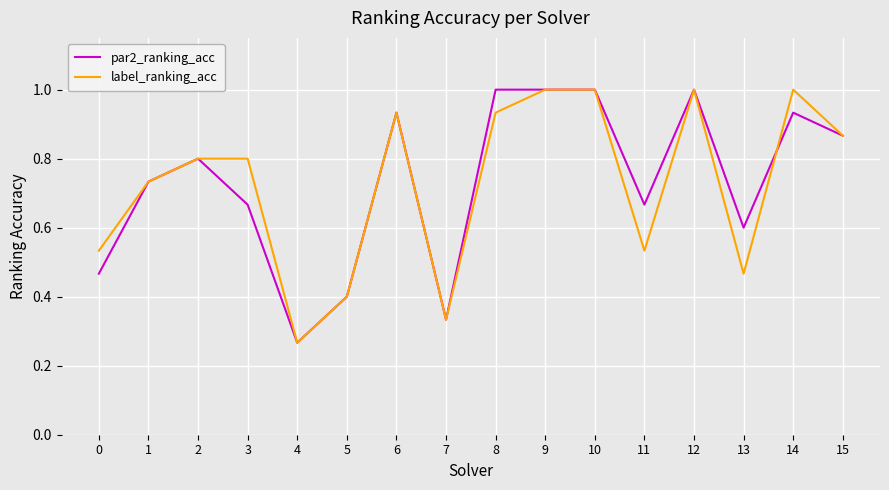

What is the highest value of the par2_ranking_acc series?

1.0